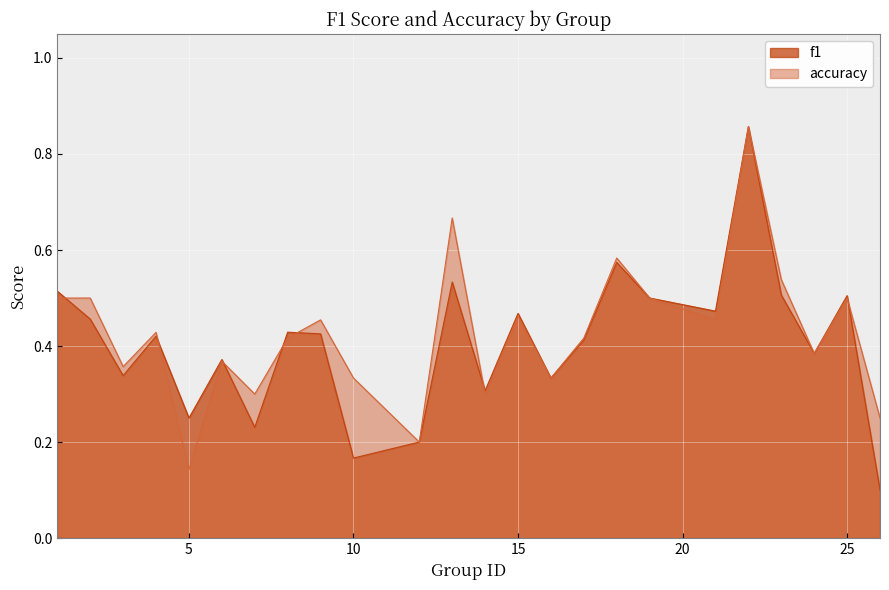

Which series has the largest total across all categories?

accuracy